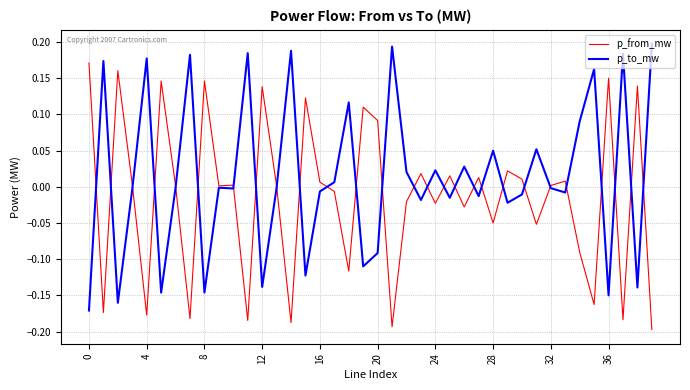

Which series has the largest total across all categories?

p_to_mw